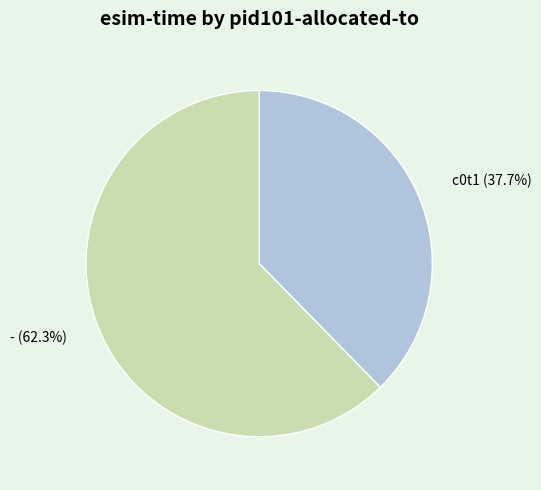

How many slices are in this pie chart?

2